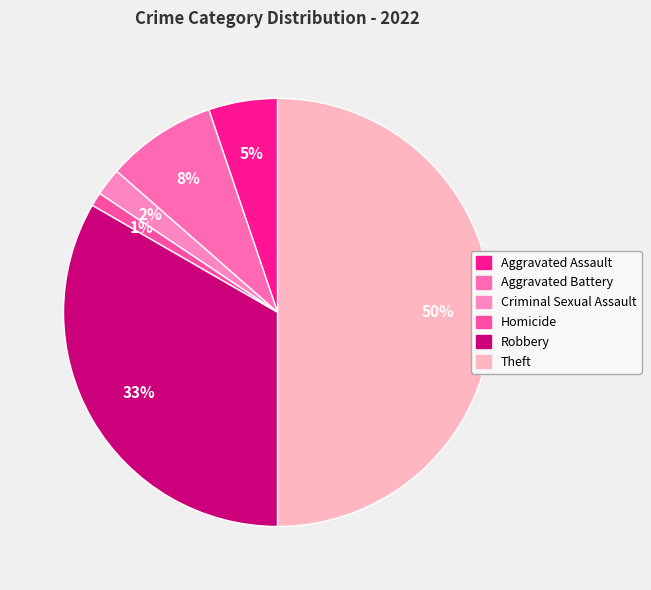

Which category has the smallest portion of the pie?

Homicide